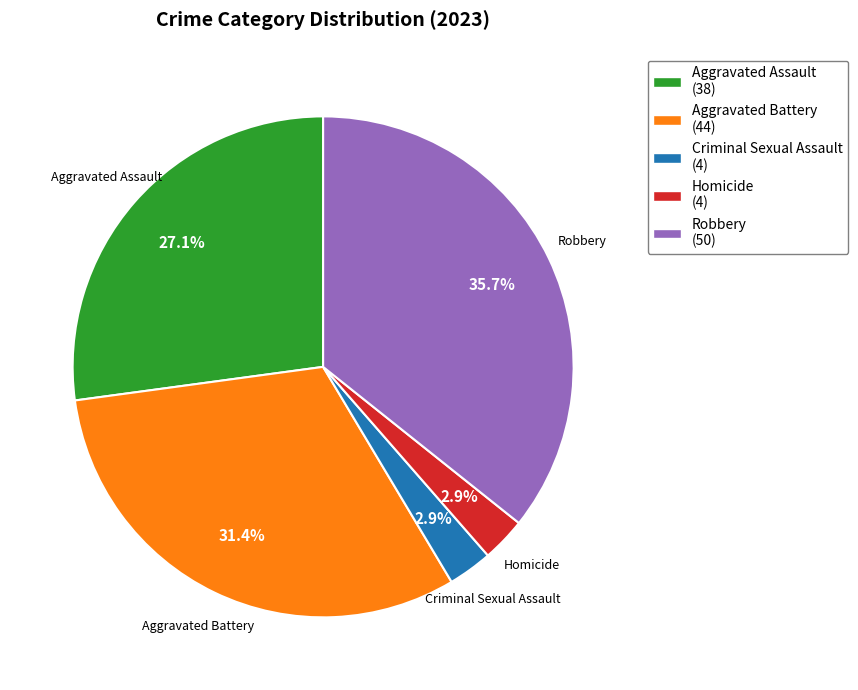

How many slices are in this pie chart?

5